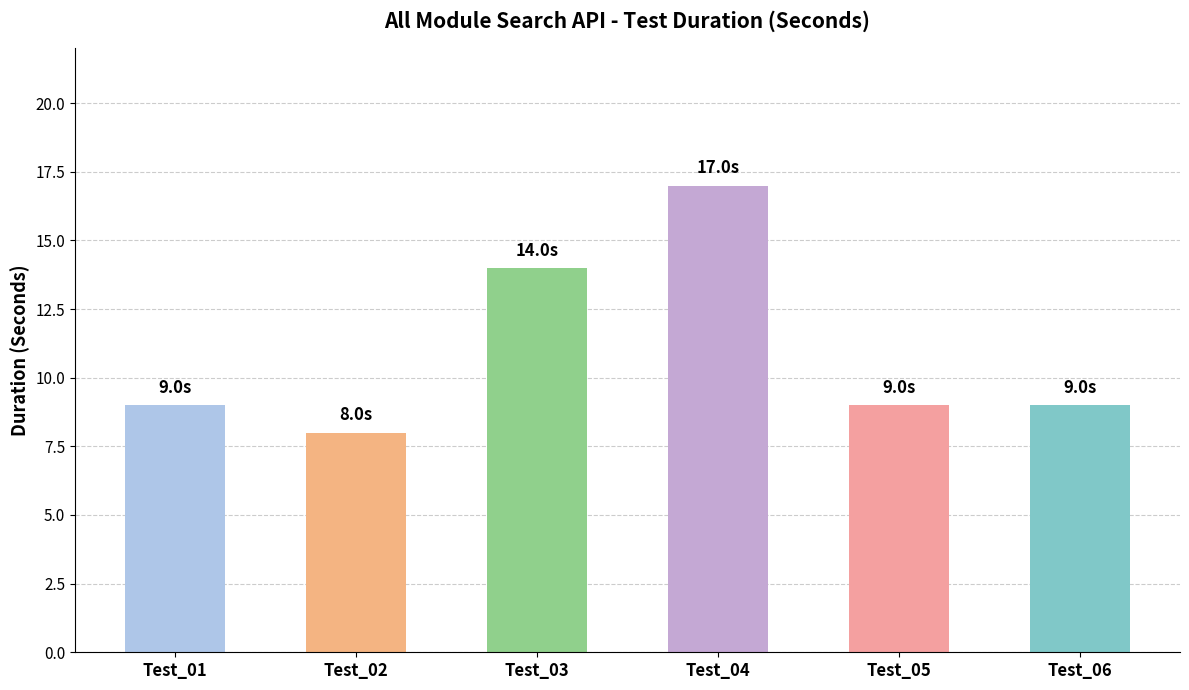

Are the bars grouped side by side (vs. stacked)?

No